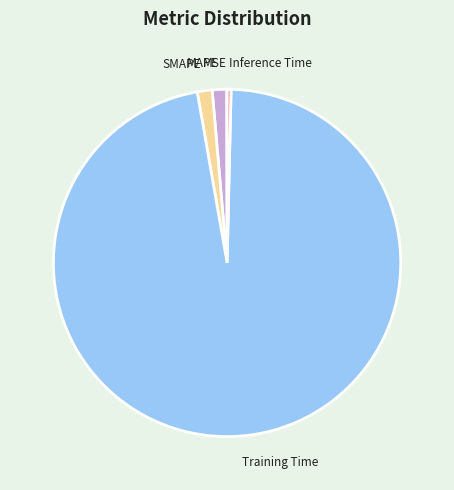

Which has a higher value, Training Time or SMAPE?

Training Time